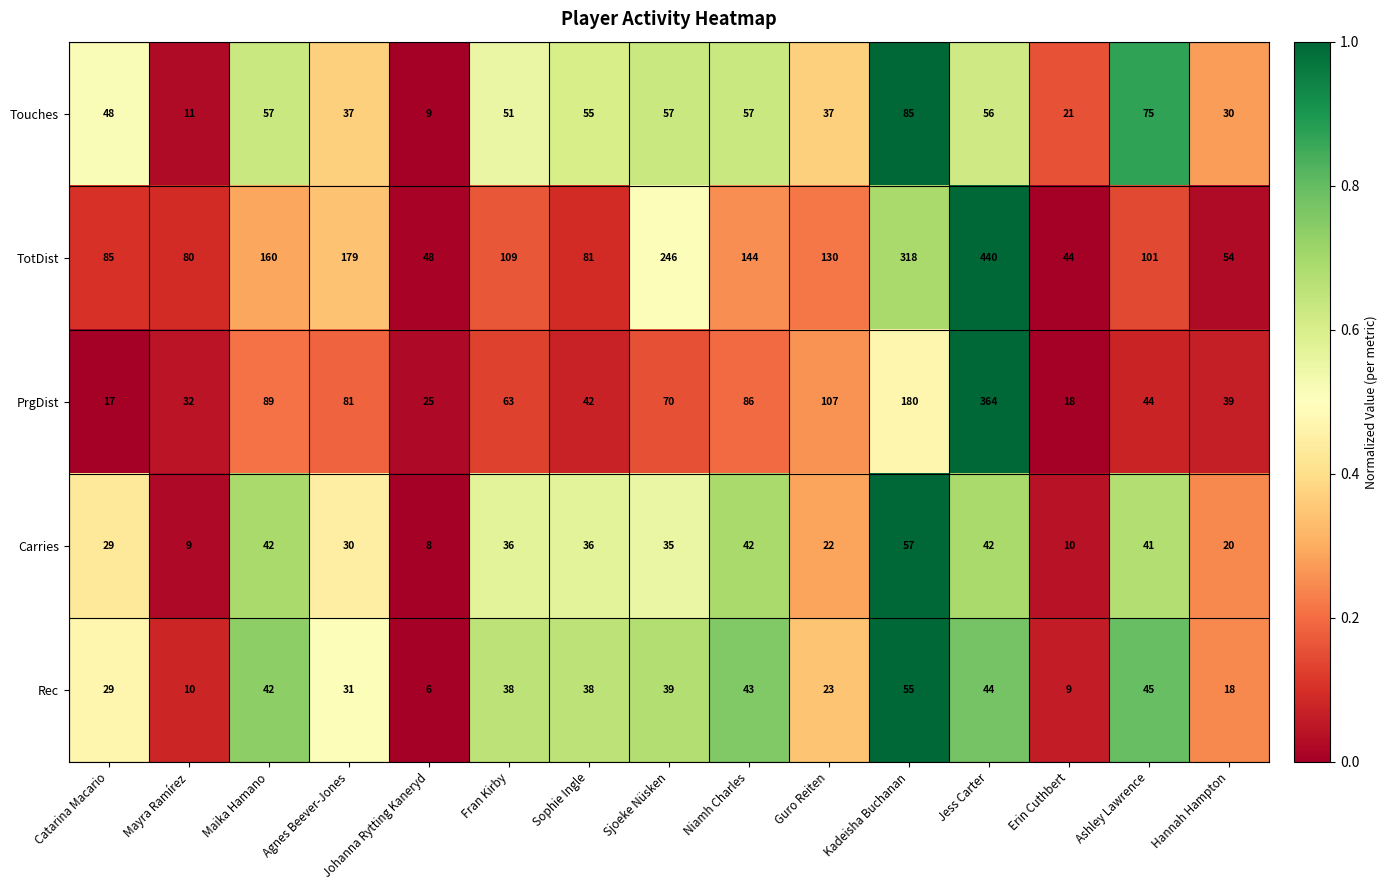

What is the difference between the maximum and minimum values in the Rec series?

49